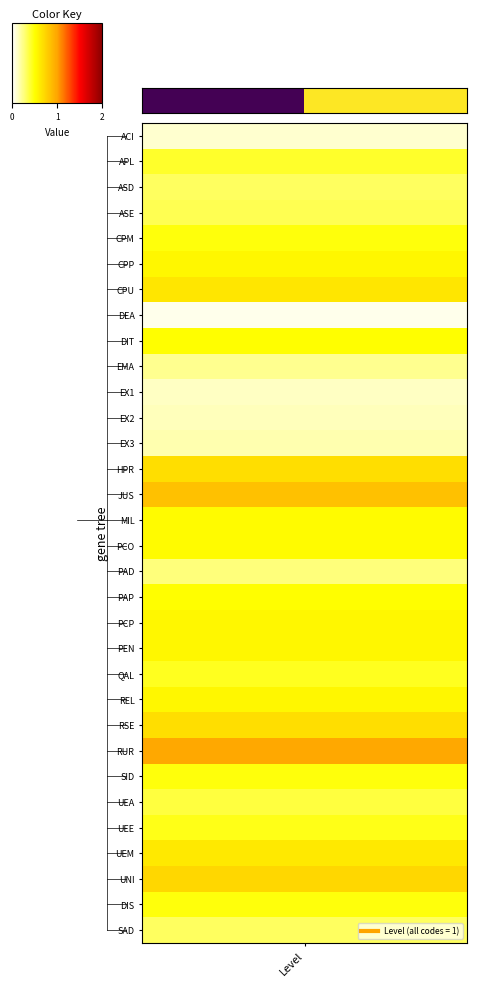

What is the difference between the maximum and minimum values?

1